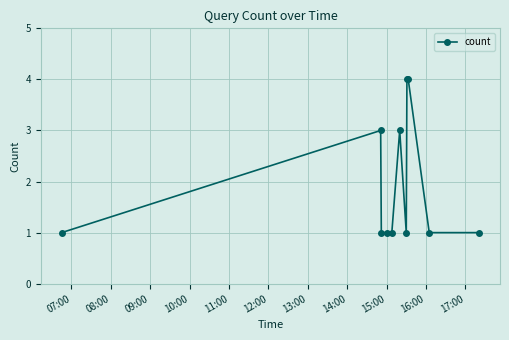

What is the smallest value displayed?

1